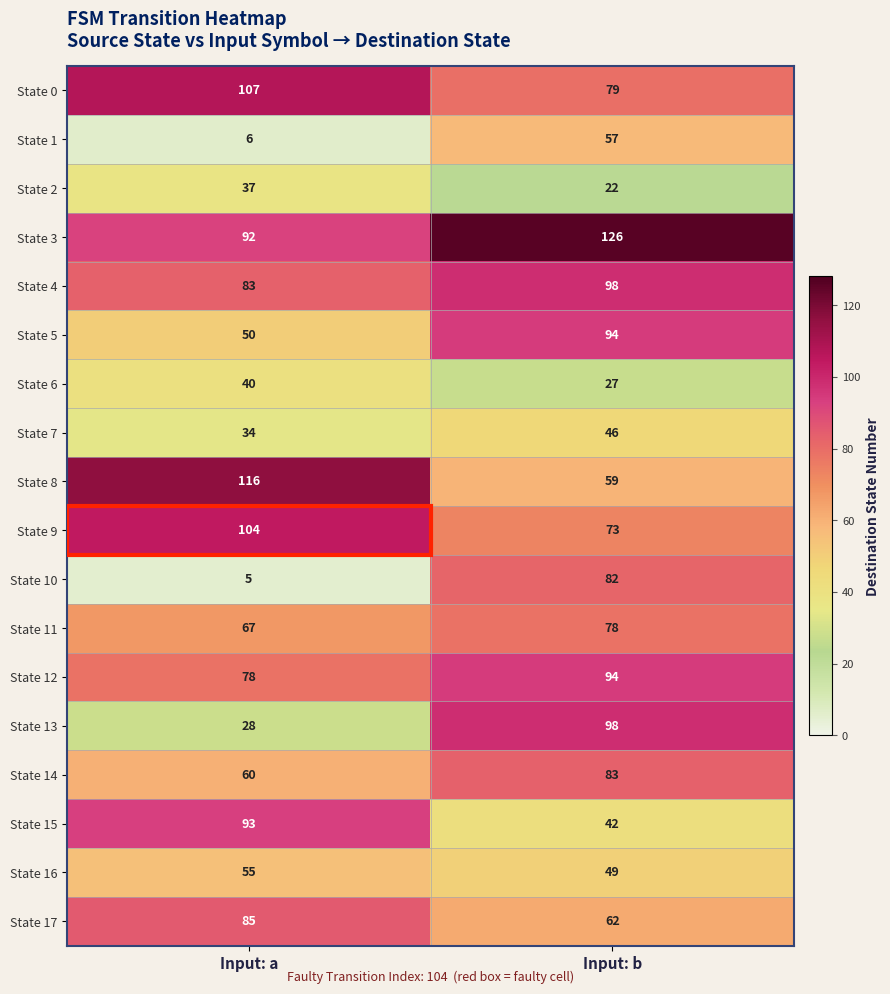

Between Input: a and Input: b, which series saw the biggest shift?

State 10